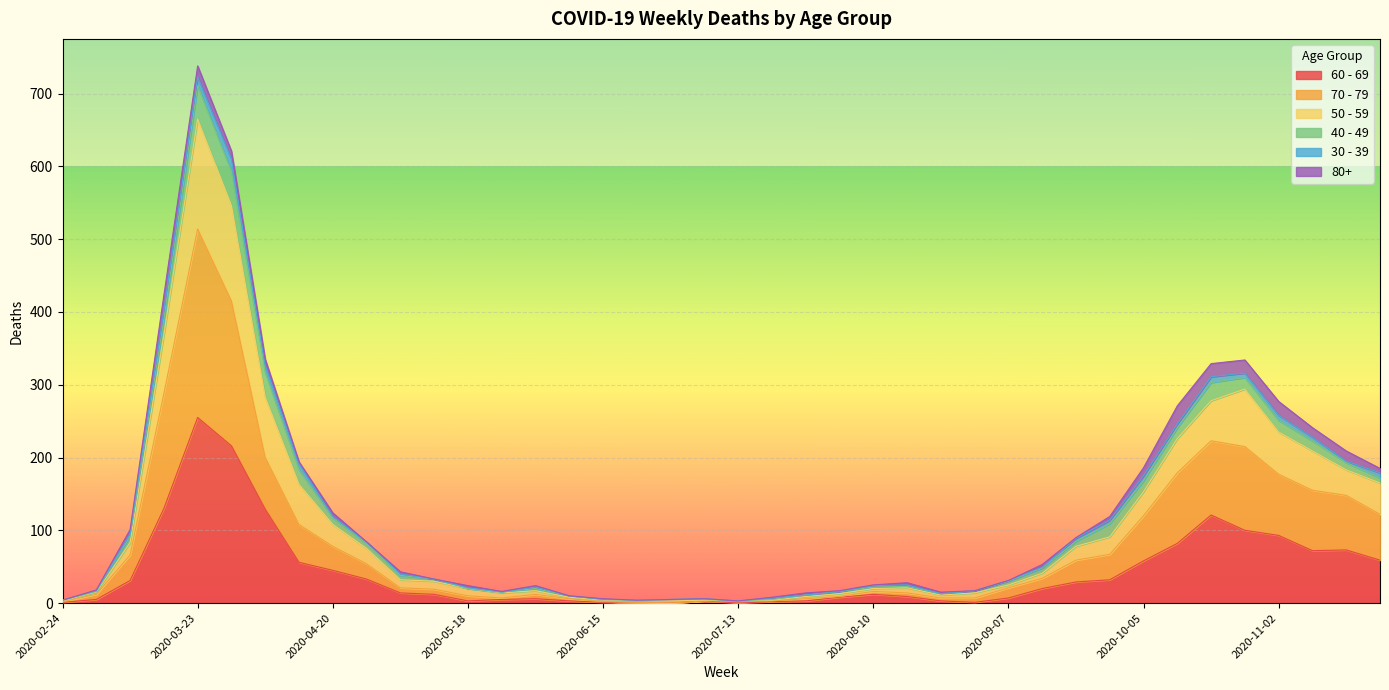

Which category has the highest value in the 60 - 69 series?

2020-03-23